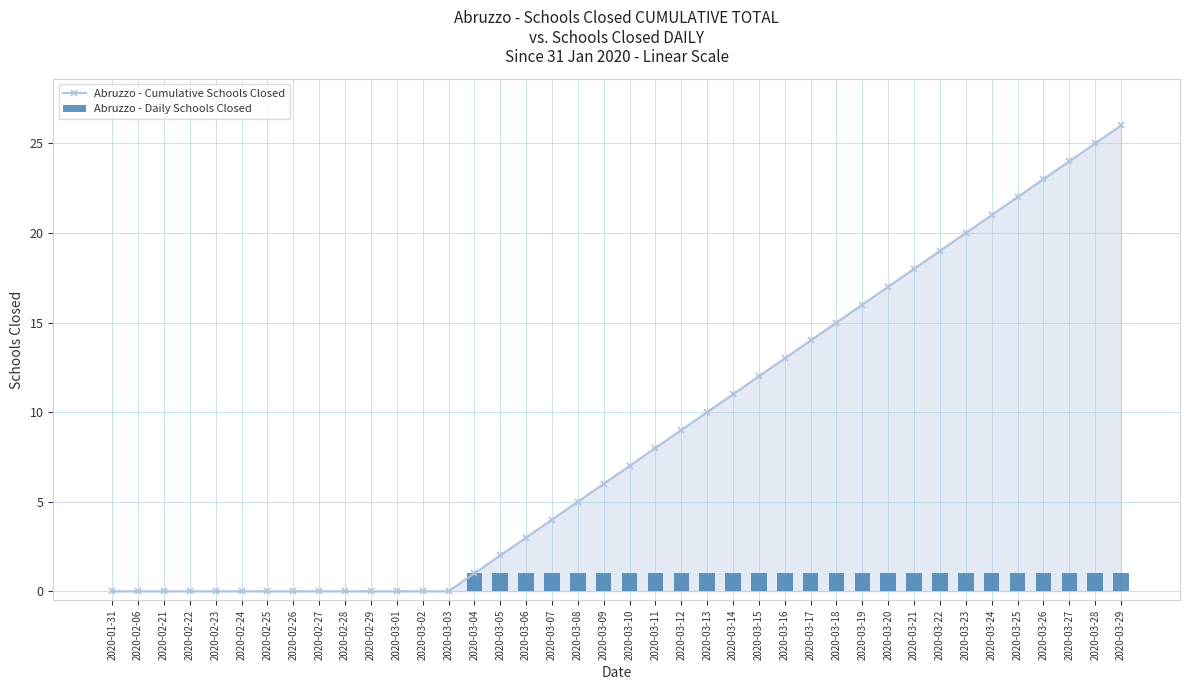

What is the sum of the Abruzzo - Daily Schools Closed values at 2020-03-23 and 2020-03-26?

2